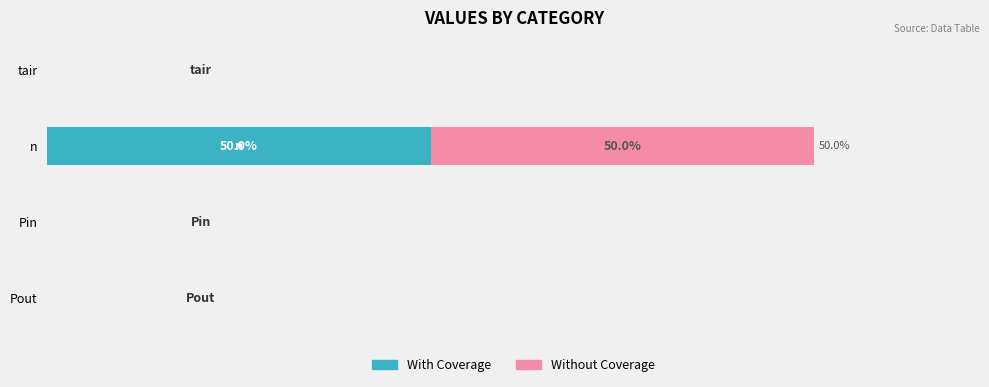

What are all the series names shown in the legend?

With Coverage, Without Coverage